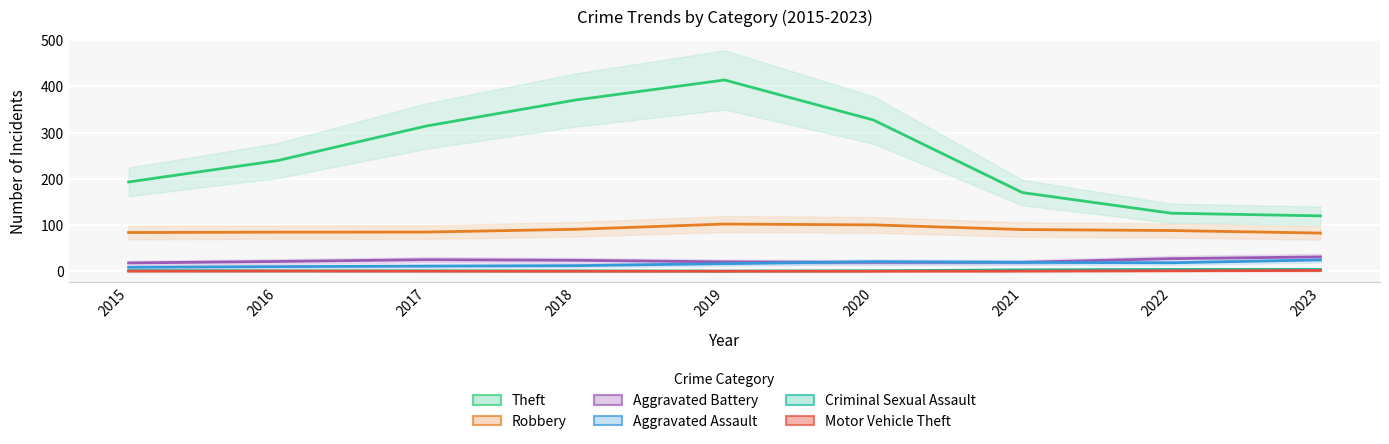

Where is the first local minimum for Aggravated Assault?

2018